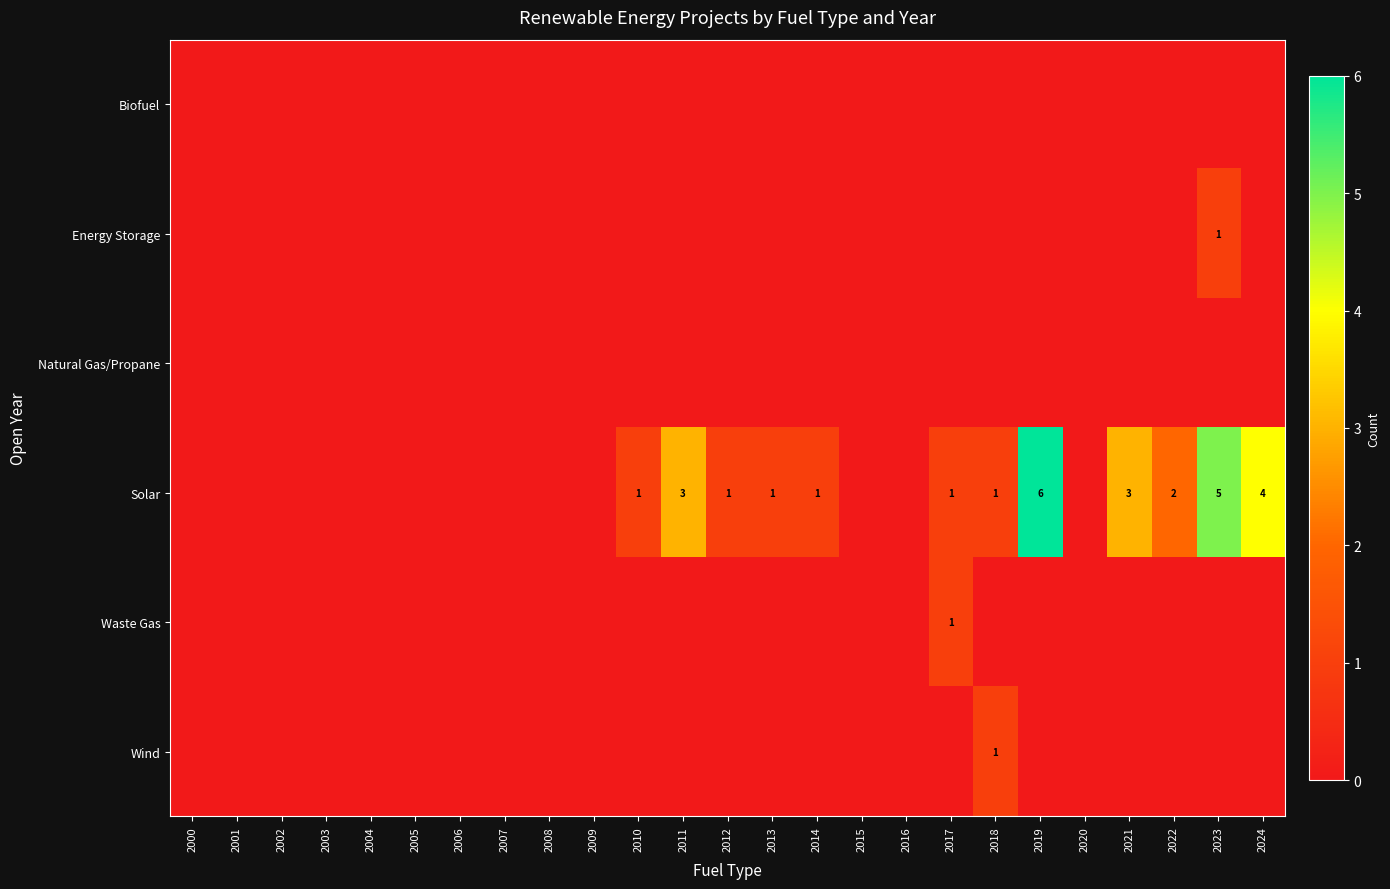

What is the sum of the Solar values at 2011 and 2024?

7